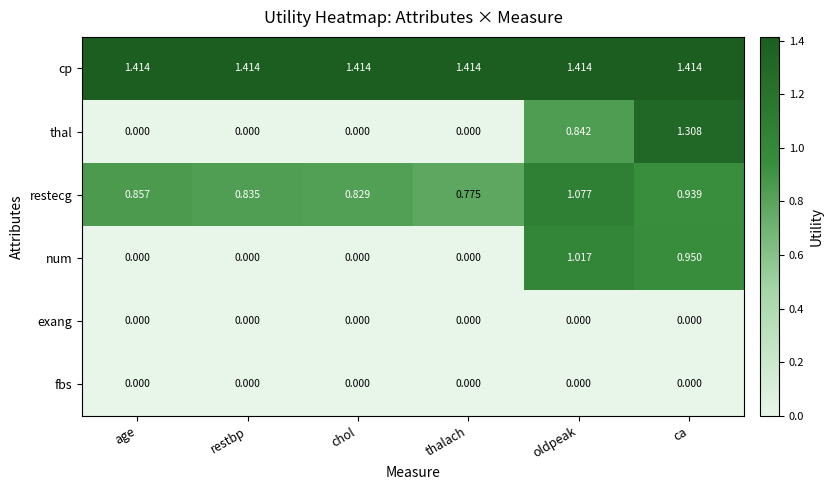

Which series has the largest total across all categories?

cp